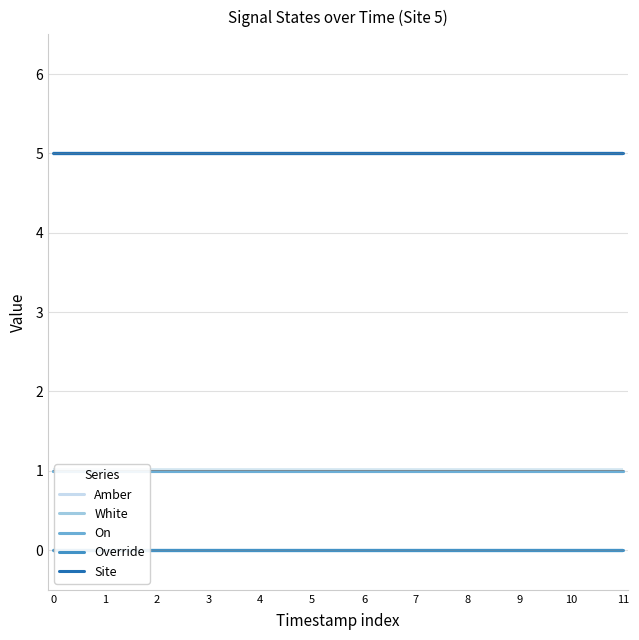

What are all the series names shown in the legend?

Amber, White, On, Override, Site